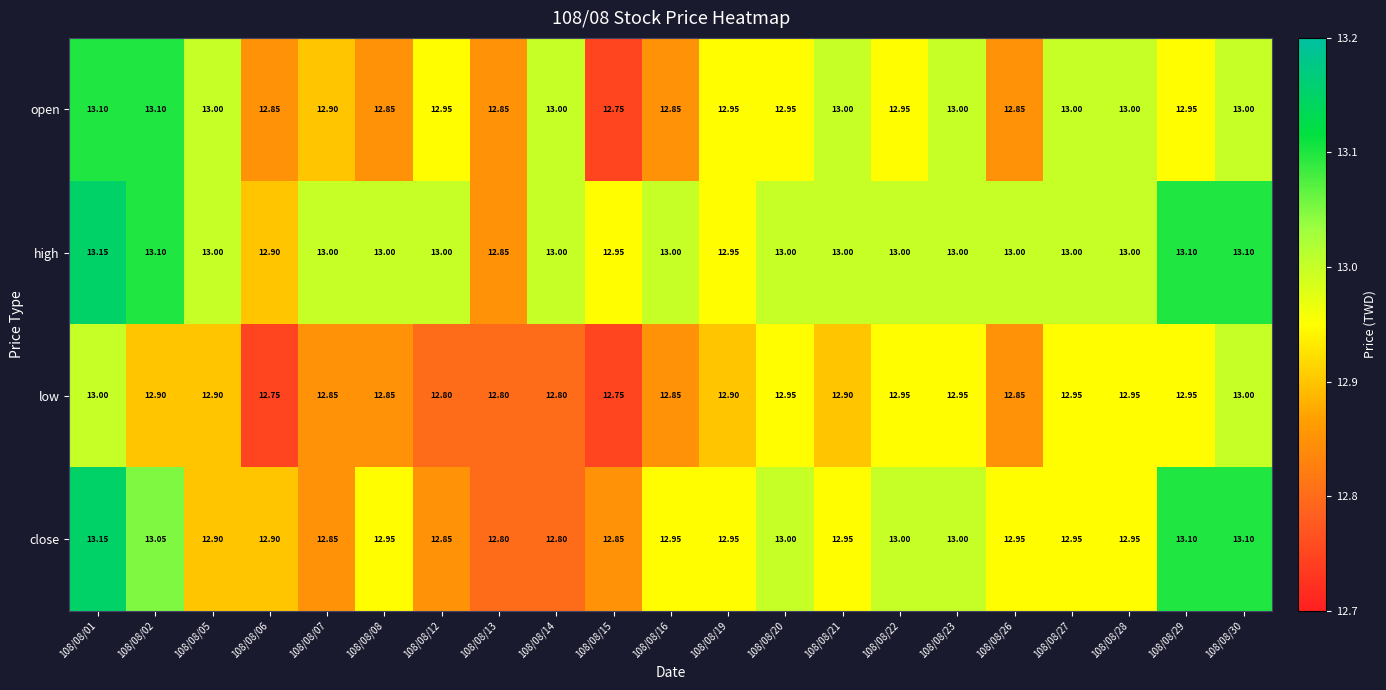

Between 108/08/06 and 108/08/14, which series saw the biggest shift?

open